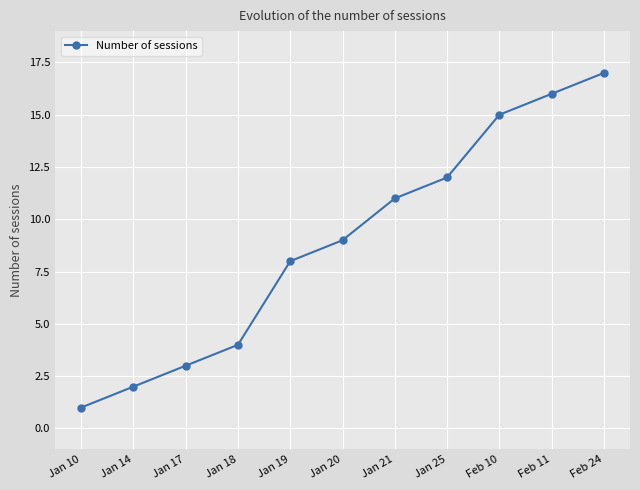

Reading right to left, transcribe all the data shown in this chart.

17	16	15	12	11	9	8	4	3	2	1